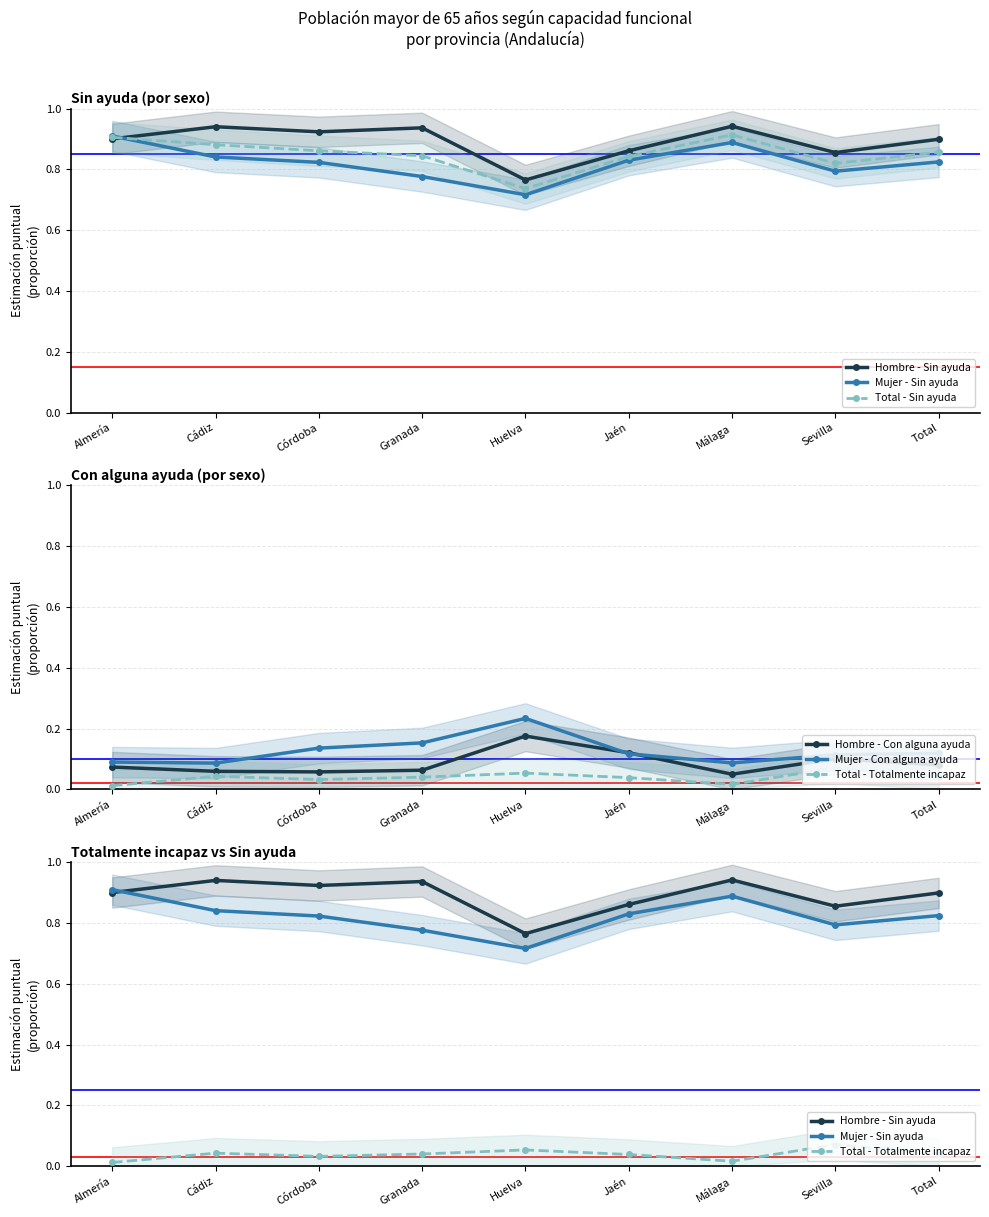

What position from the right is Cádiz?

8